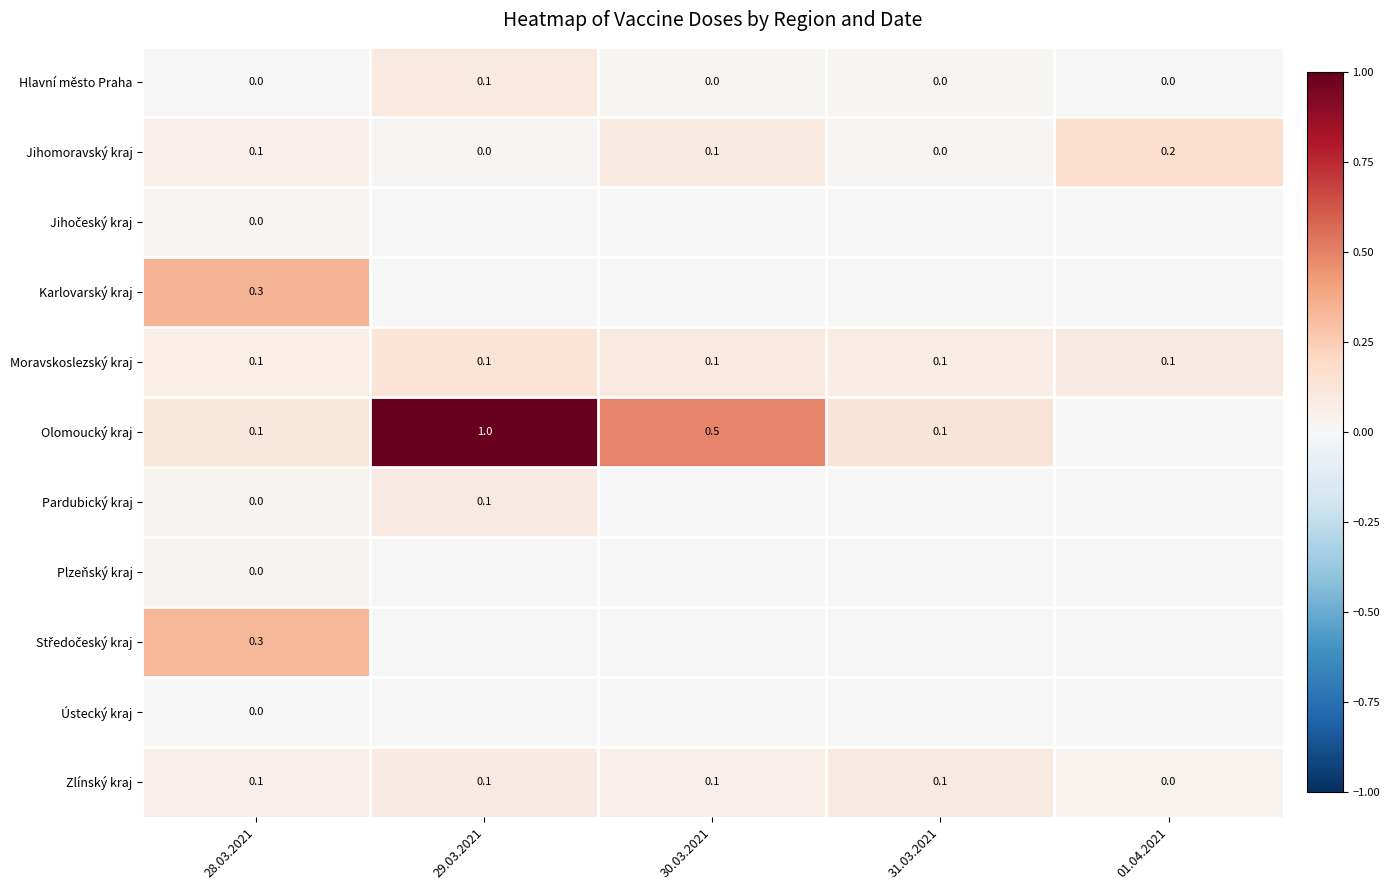

The value of Moravskoslezský kraj at 31.03.2021 is 0.1. True or false?

True